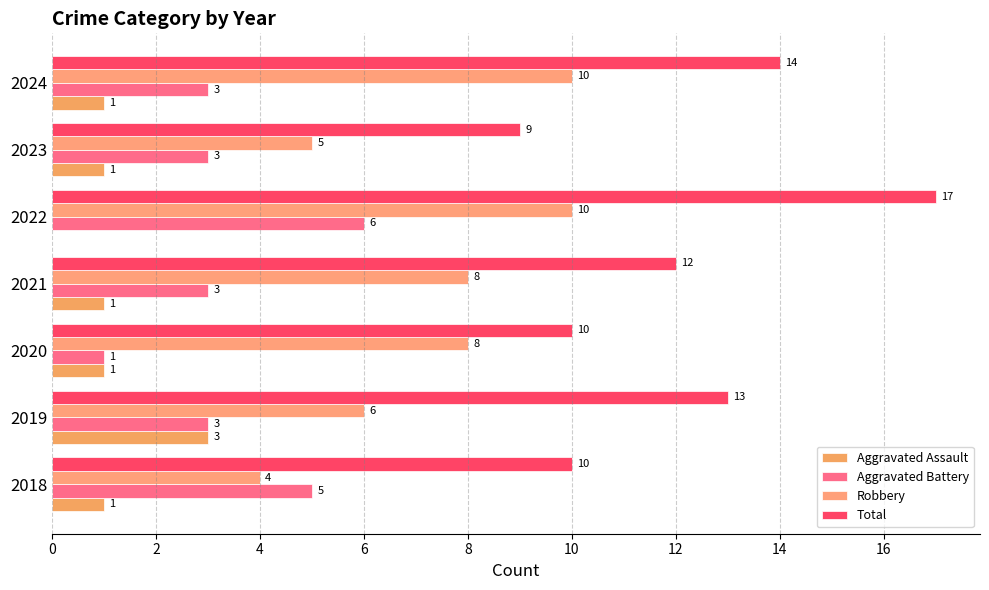

How many values in Aggravated Assault are above zero?

6